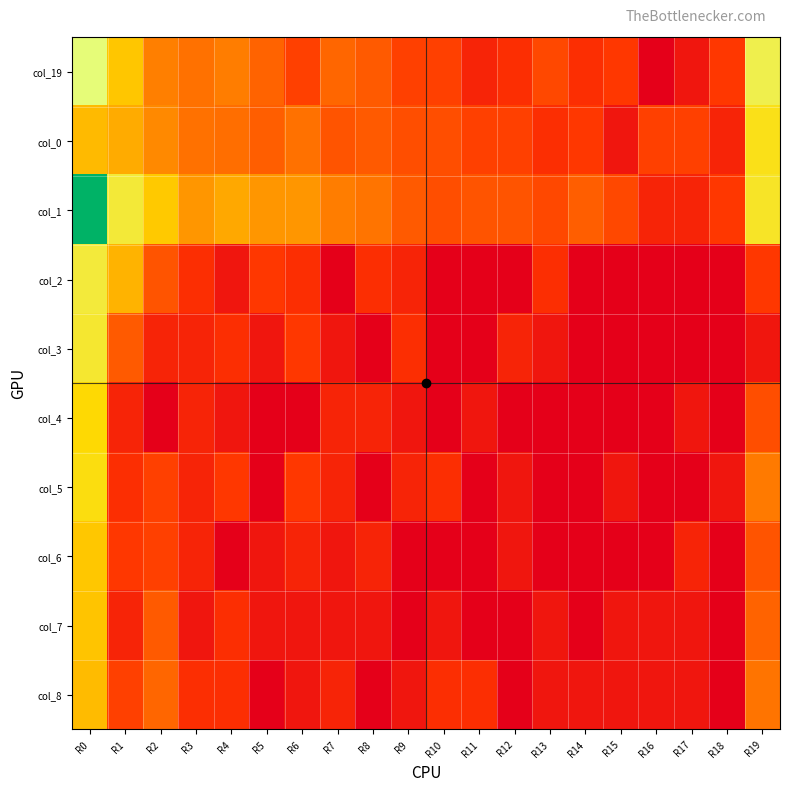

At which category is the sum across all series the highest?

R0